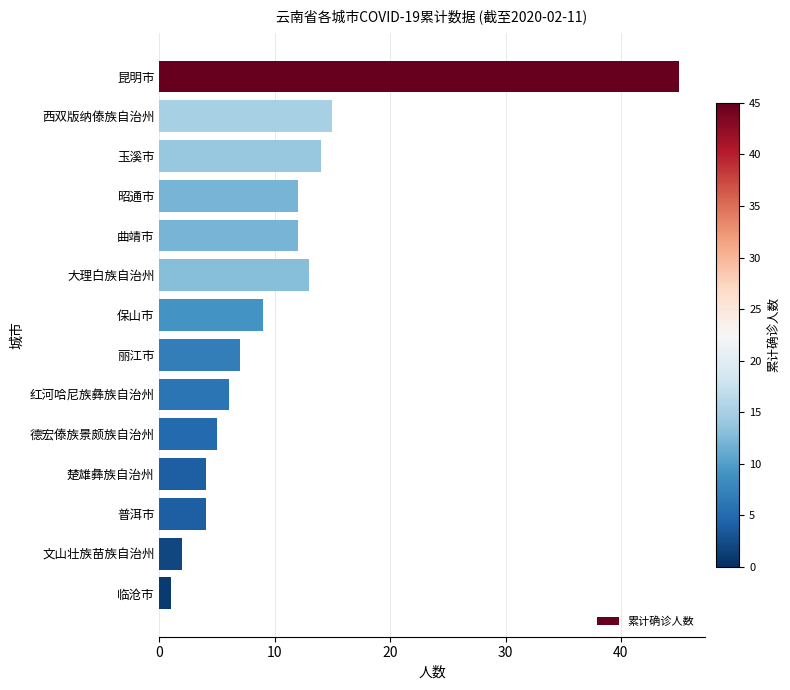

Which category has the lowest value across all series?

临沧市